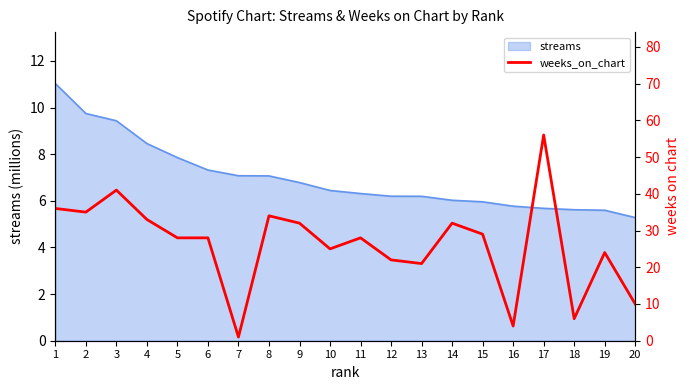

At which category does the chart reach its minimum across all series?

7